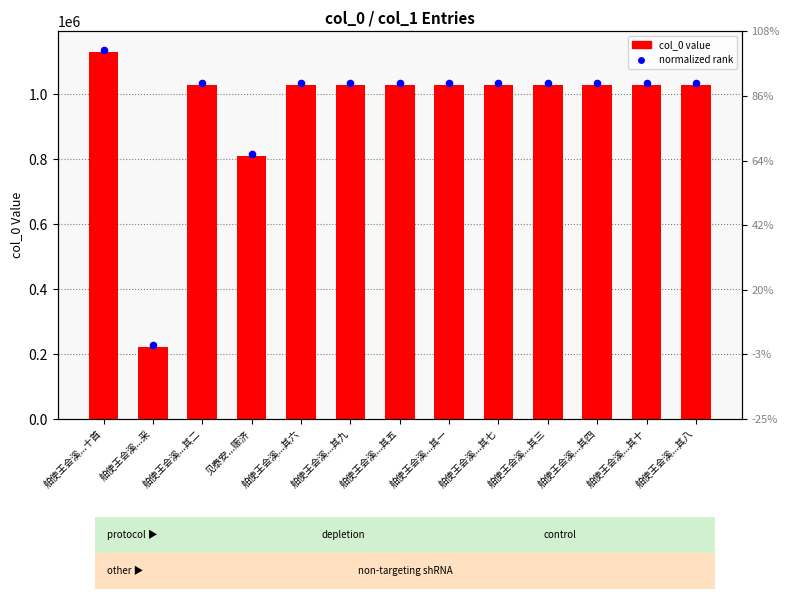

At how many categories does at least one series exceed 585656?

12